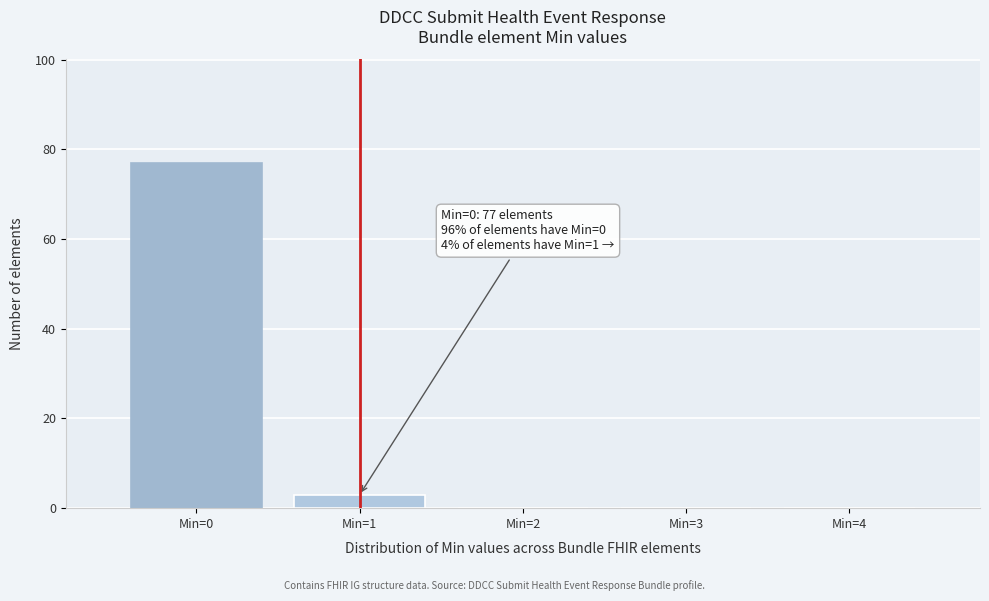

Which range on the x-axis has the tallest bar?

-0.5 to 0.5